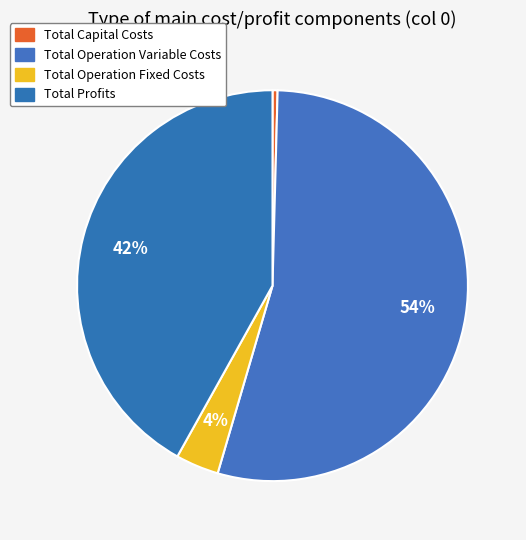

Is it true that Total Operation Fixed Costs is 1% of the pie?

False